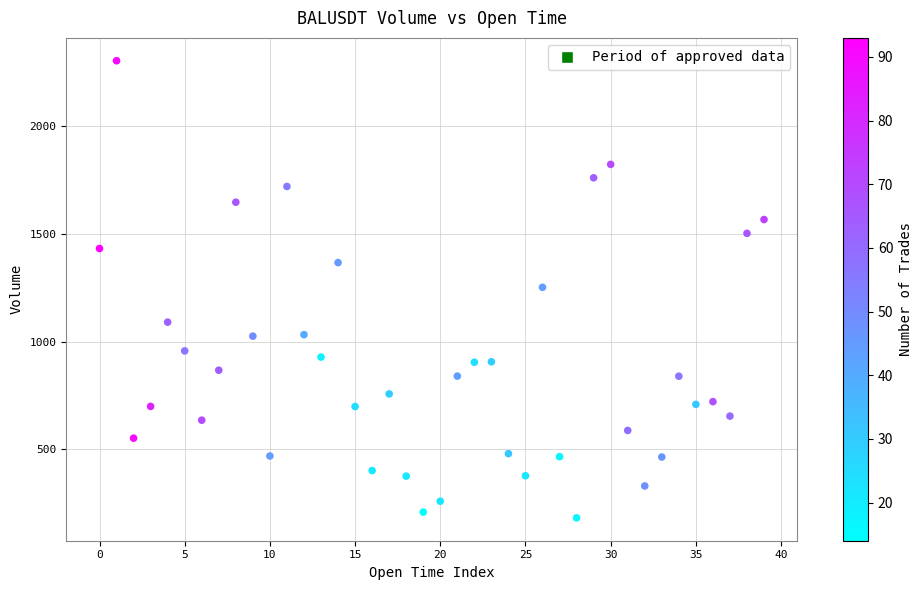

How many points are shown in the scatter plot?

40